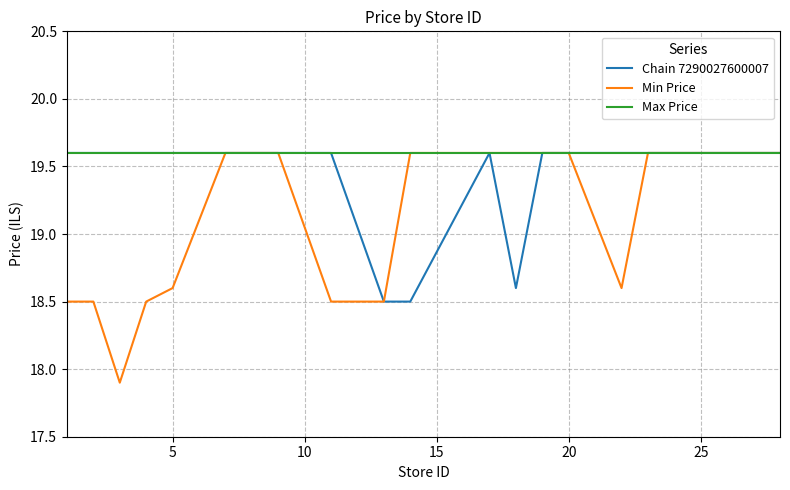

How many lines are shown in the chart?

3